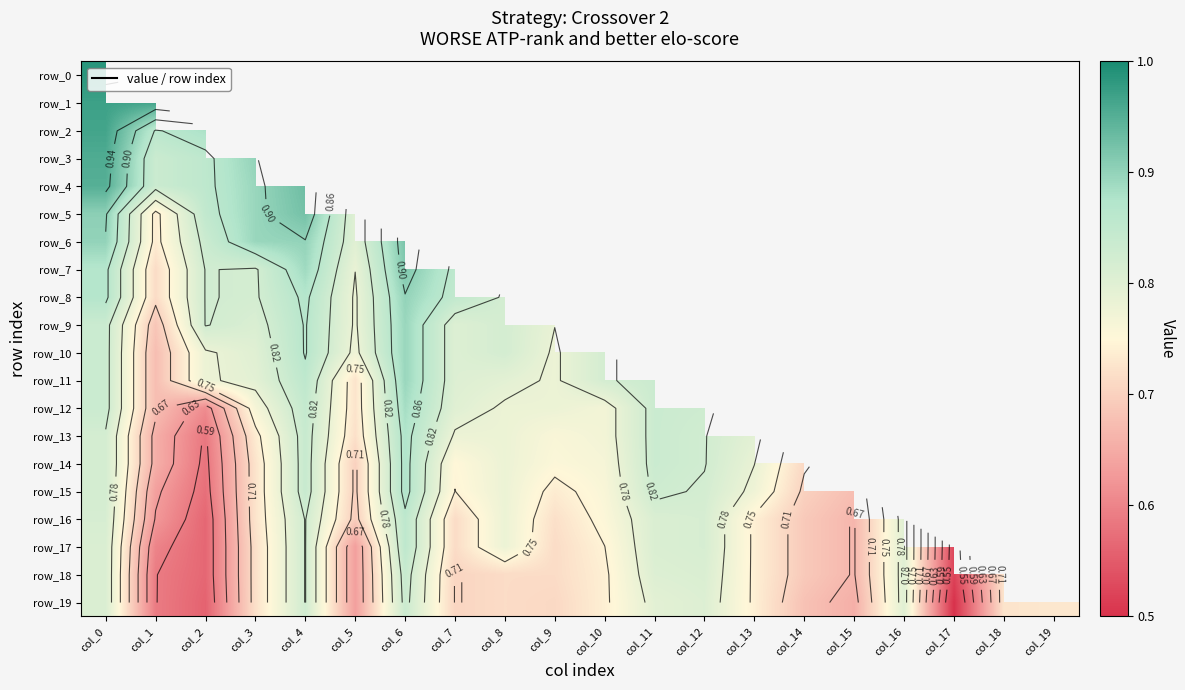

At which label does row_19 reach its minimum?

col_17